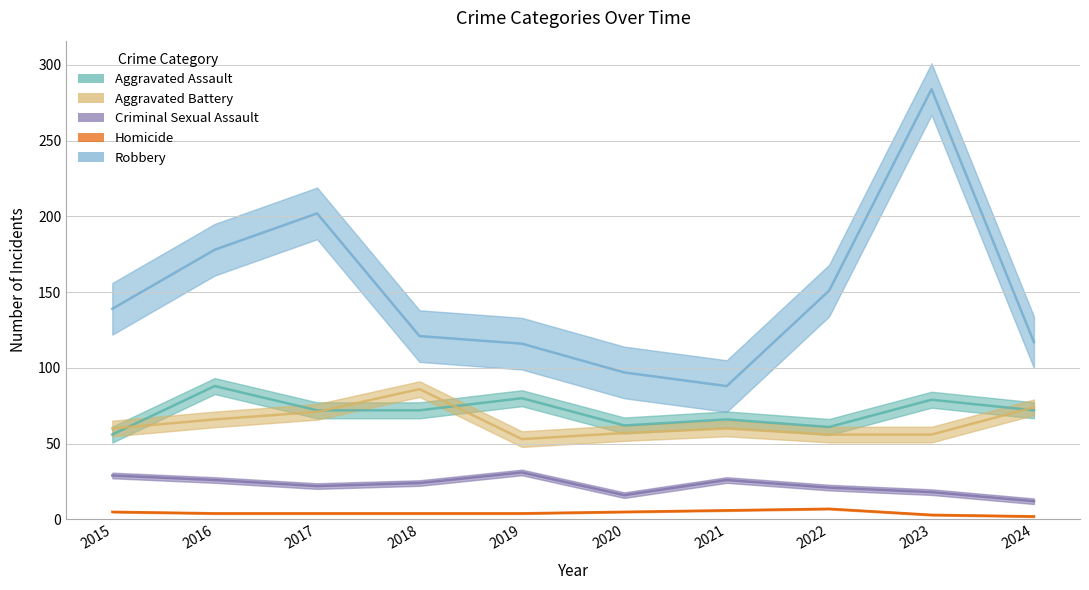

Reading left to right, extract all data points from this chart.

Aggravated Assault: 56	88	72	72	80	62	66	61	79	72
Aggravated Battery: 60	66	71	86	53	57	60	56	56	74
Criminal Sexual Assault: 29	26	22	24	31	16	26	21	18	12
Homicide: 5	4	4	4	4	5	6	7	3	2
Robbery: 139	178	202	121	116	97	88	151	284	117